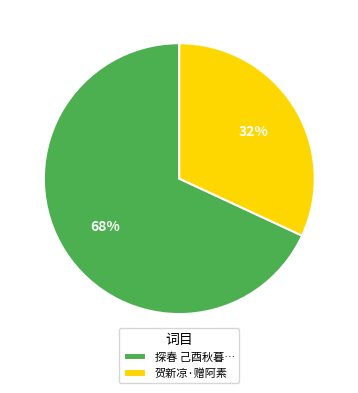

To the nearest percent, what percentage of the pie is 探春 己酉秋暮…?

68%